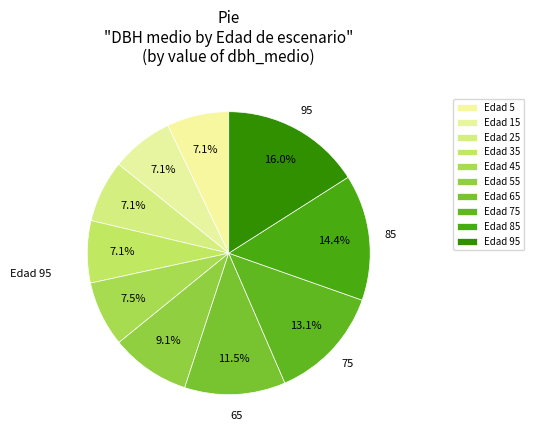

How many segments does this pie chart have?

10